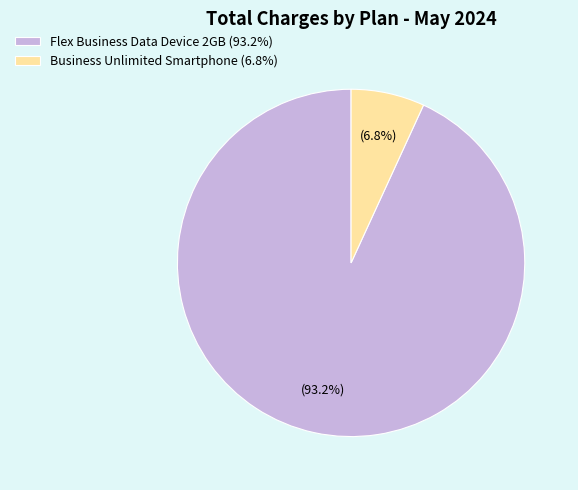

How many slices are in this pie chart?

2